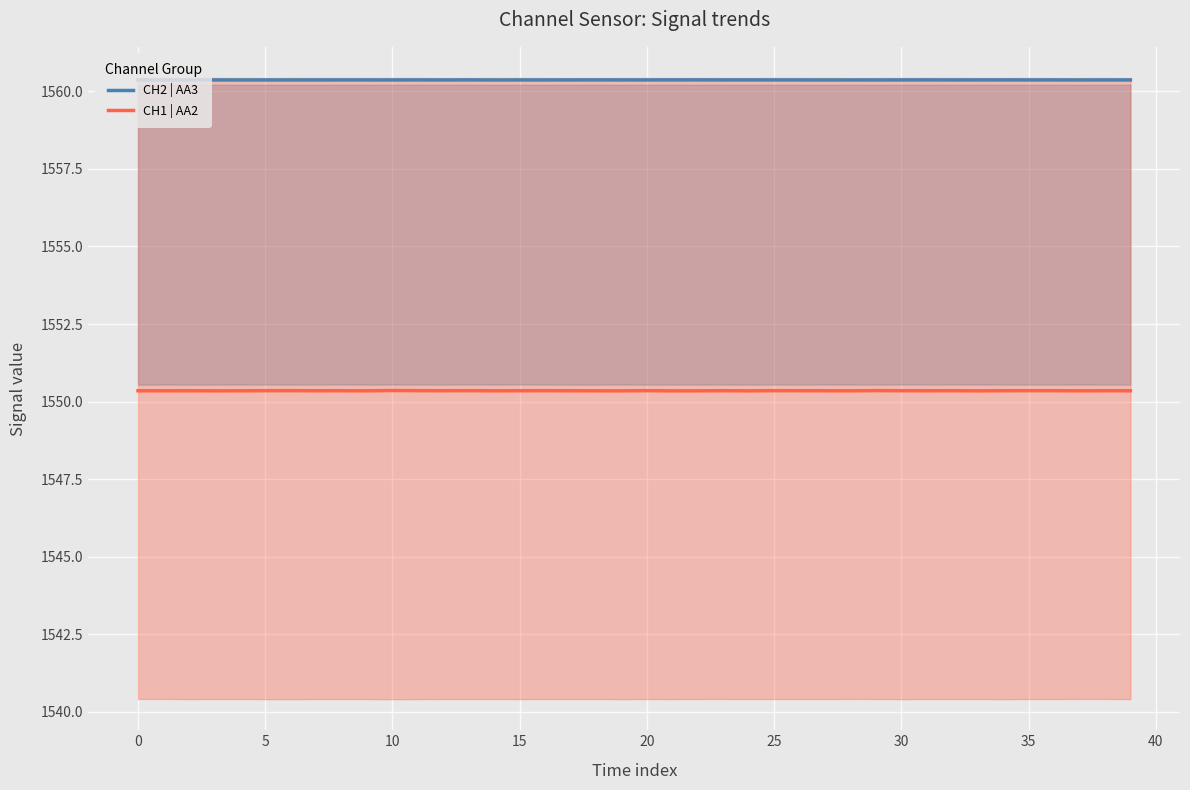

What is the average value of the CH1 | AA2 series?

1550.3